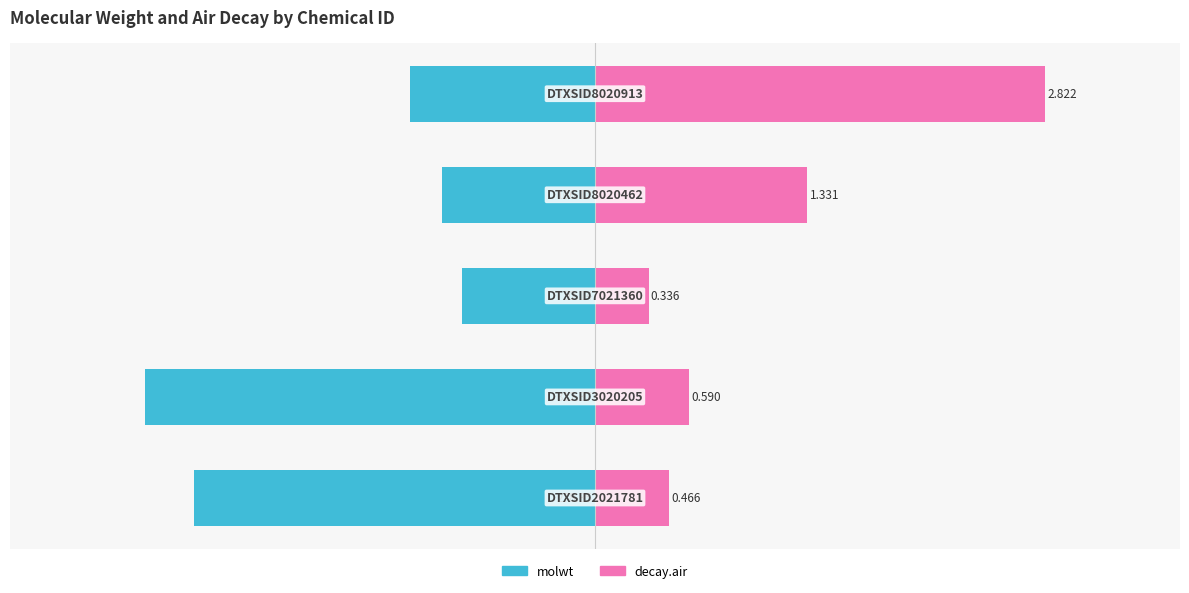

Reading left to right, extract all data points from this chart.

molwt: 0=-89.1	1=-100.0	2=-29.5	3=-34.0	4=-41.0
decay.air: 0=16.5	1=20.9	2=11.9	3=47.2	4=100.0